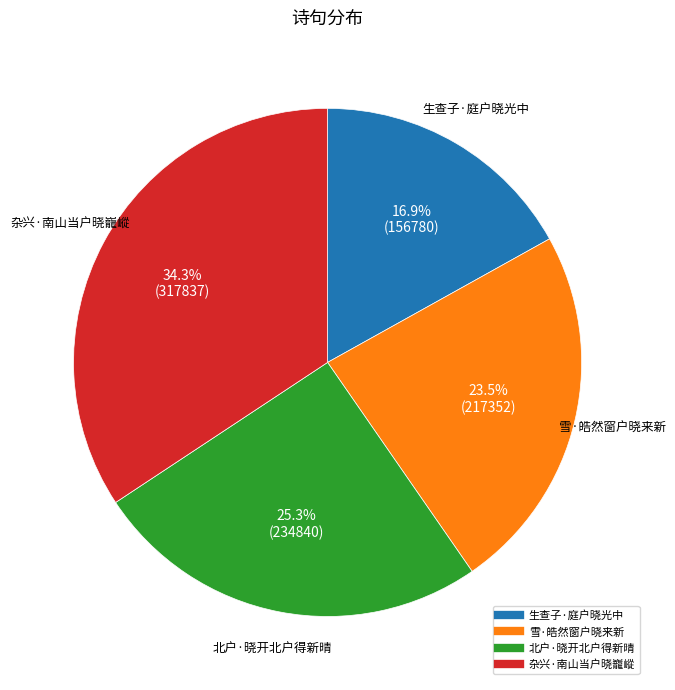

Which slice is the smallest?

生查子·庭户晓光中